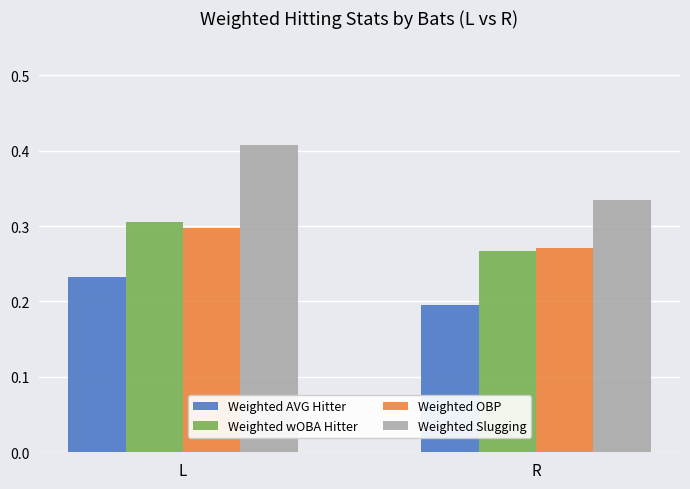

Where is Weighted wOBA Hitter nearest to the value 0?

R